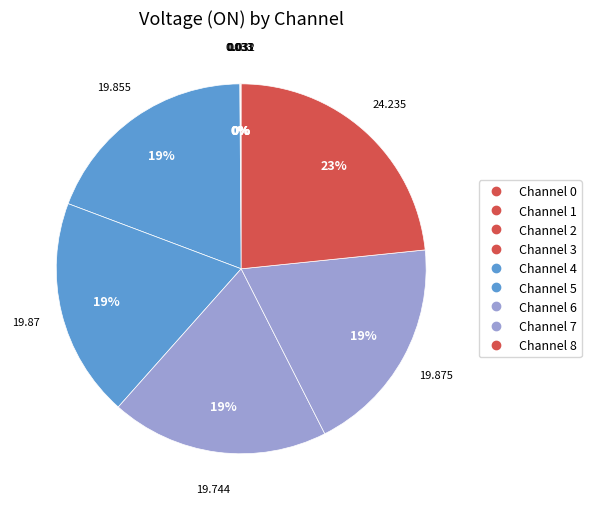

The Channel 0 slice represents 0% of the pie. True or false?

True